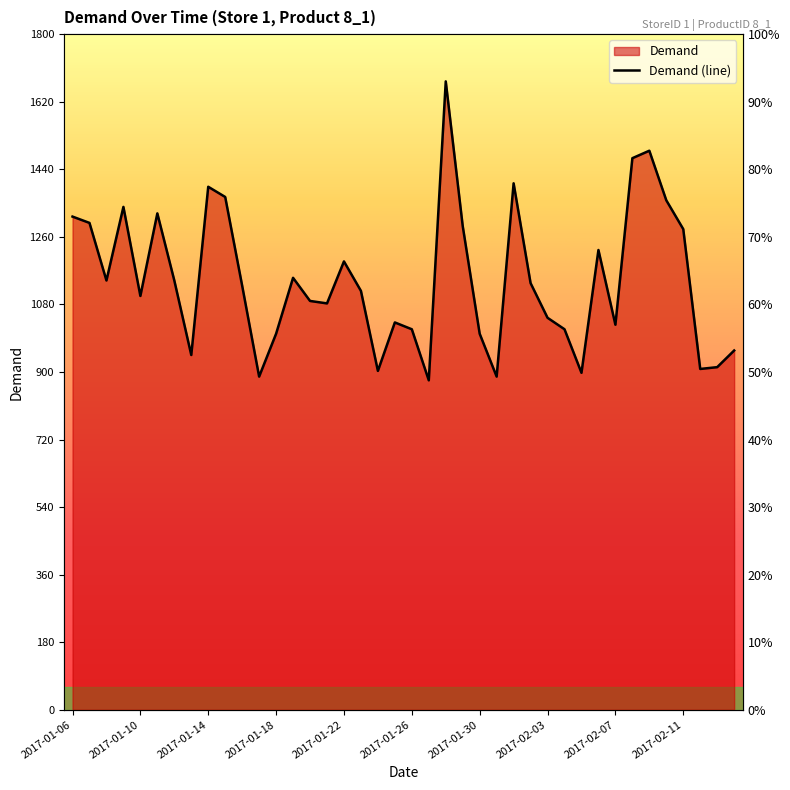

Between 38 and 23, which is larger?

23